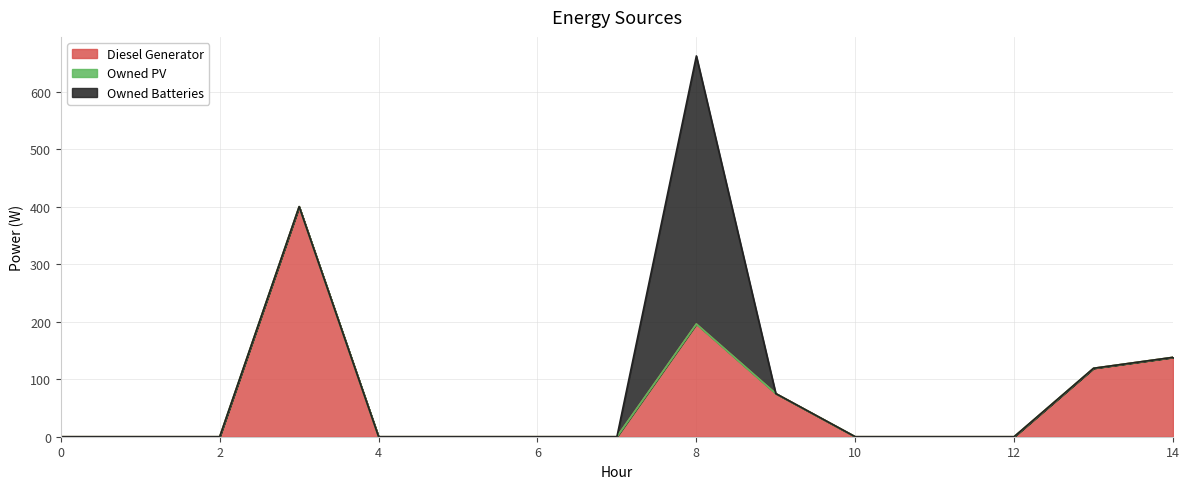

What are all the series names shown in the legend?

Diesel Generator, Owned PV, Owned Batteries